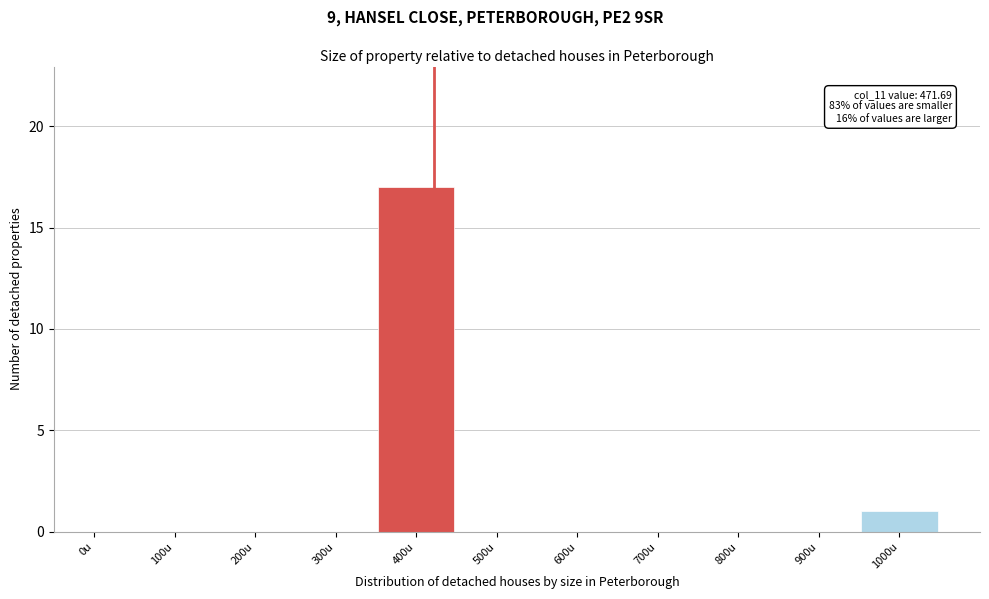

Reading left to right, transcribe all the data shown in this chart.

0u=0	100u=0	200u=0	300u=0	400u=17	500u=0	600u=0	700u=0	800u=0	900u=0	1000u=1